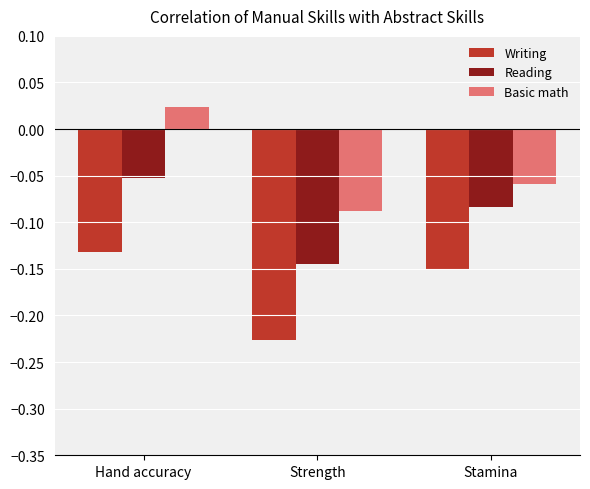

Which series has the largest range (max minus min)?

Basic math